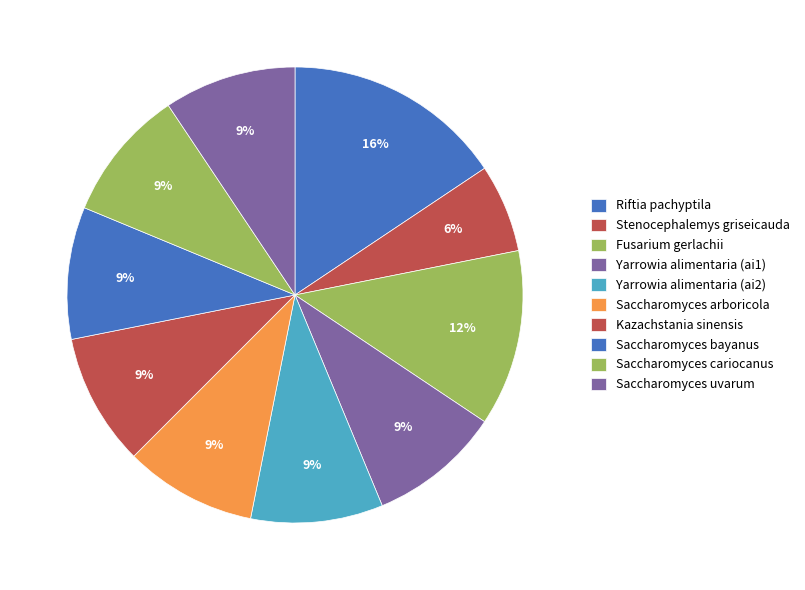

How many segments does this pie chart have?

10